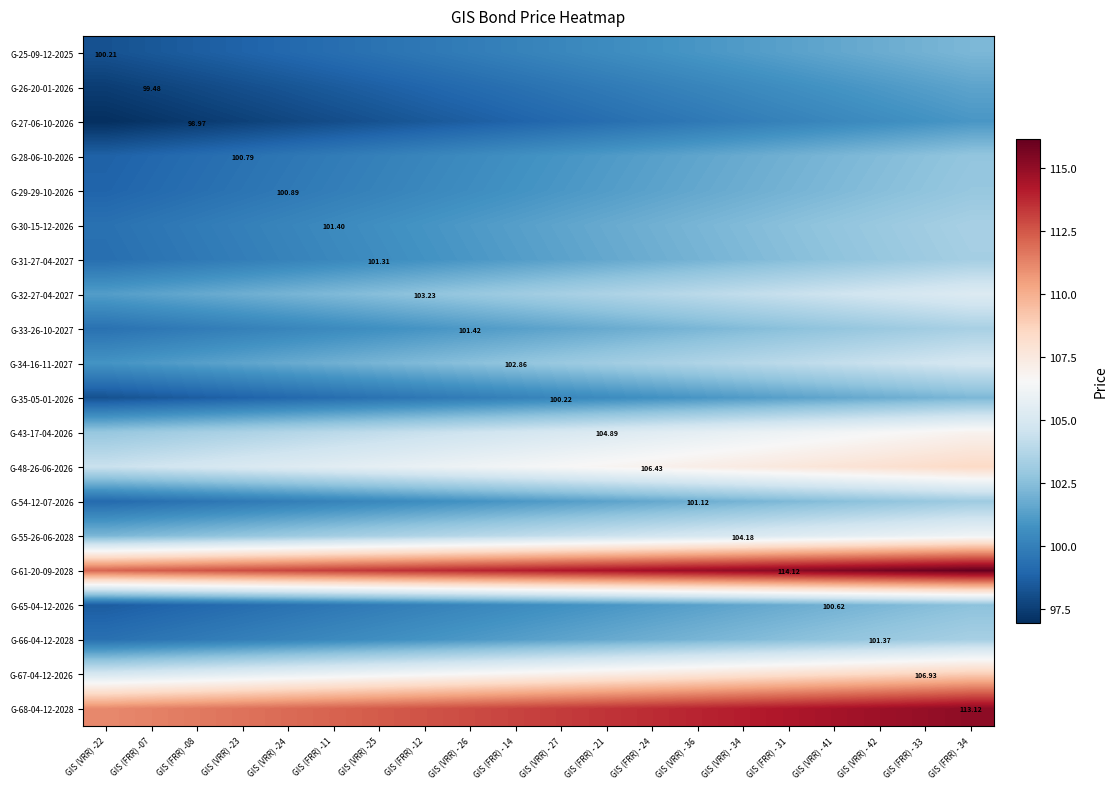

What is the average value of the G-33-26-10-2027 series?

101.4